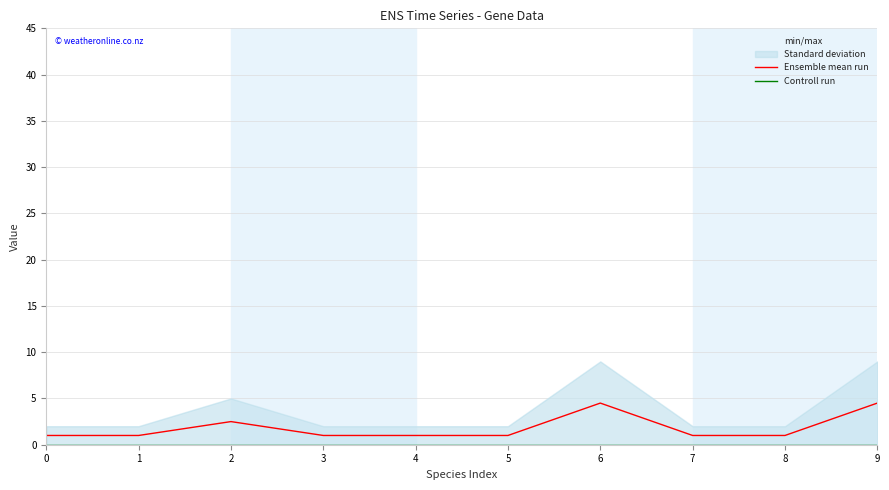

How many data points does each series have?

10